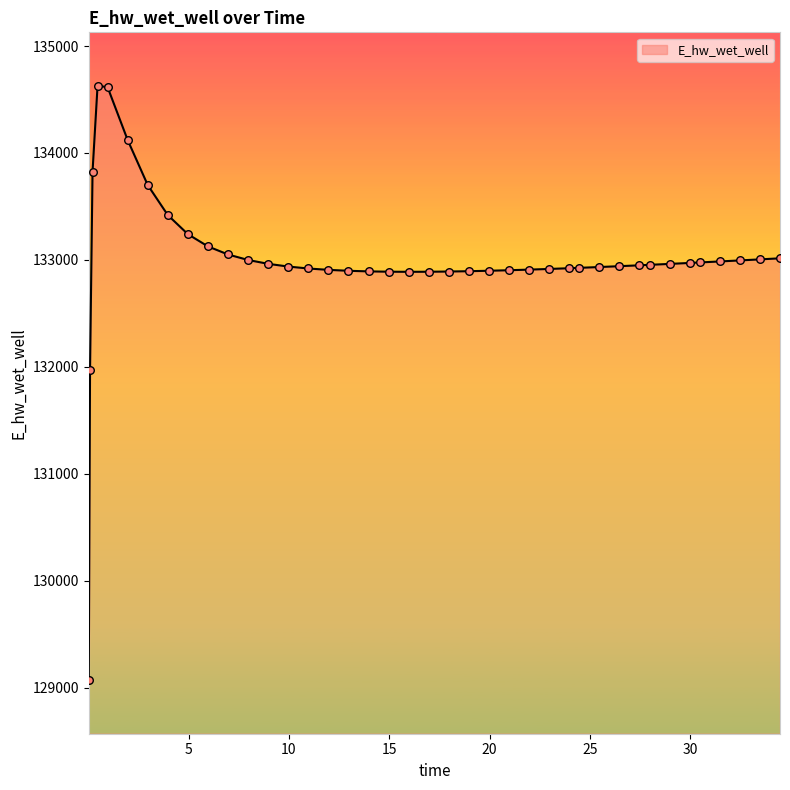

What is the minimum value shown in the chart?

129070.3